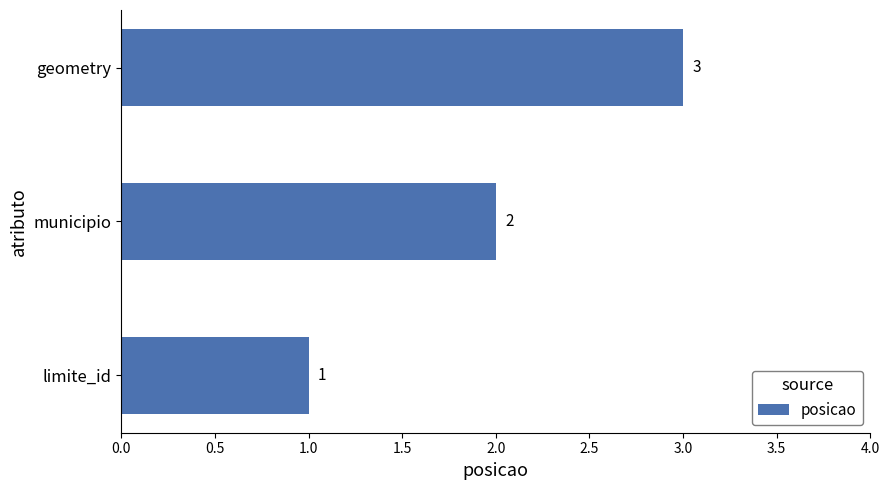

Is it true that the value at municipio is 2?

True